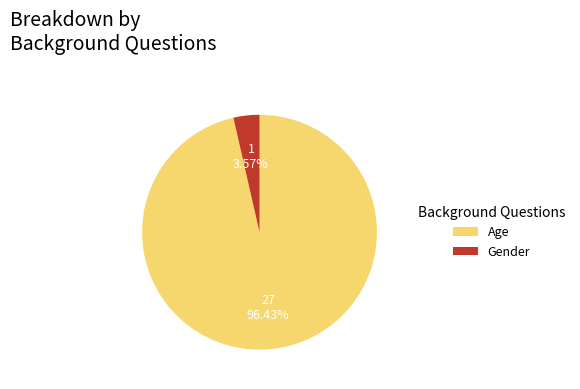

How many slices are in this pie chart?

2